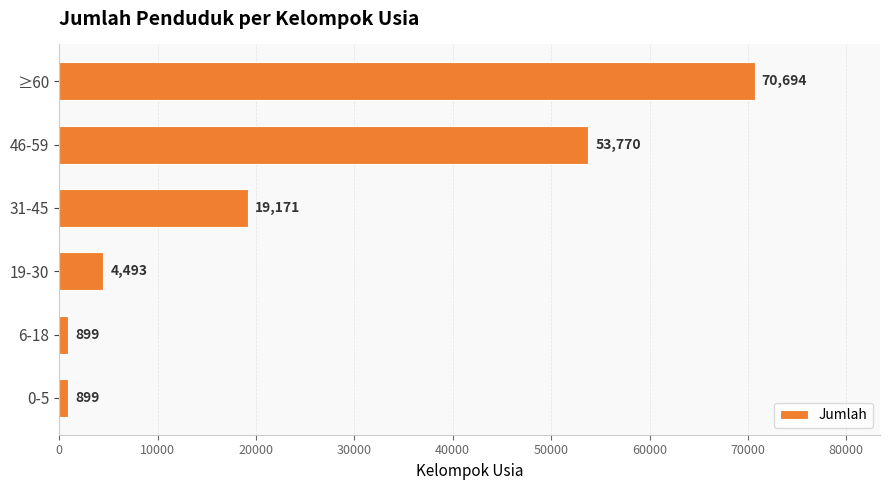

What is the ratio of the value at 46-59 to the value at 31-45?

2.8